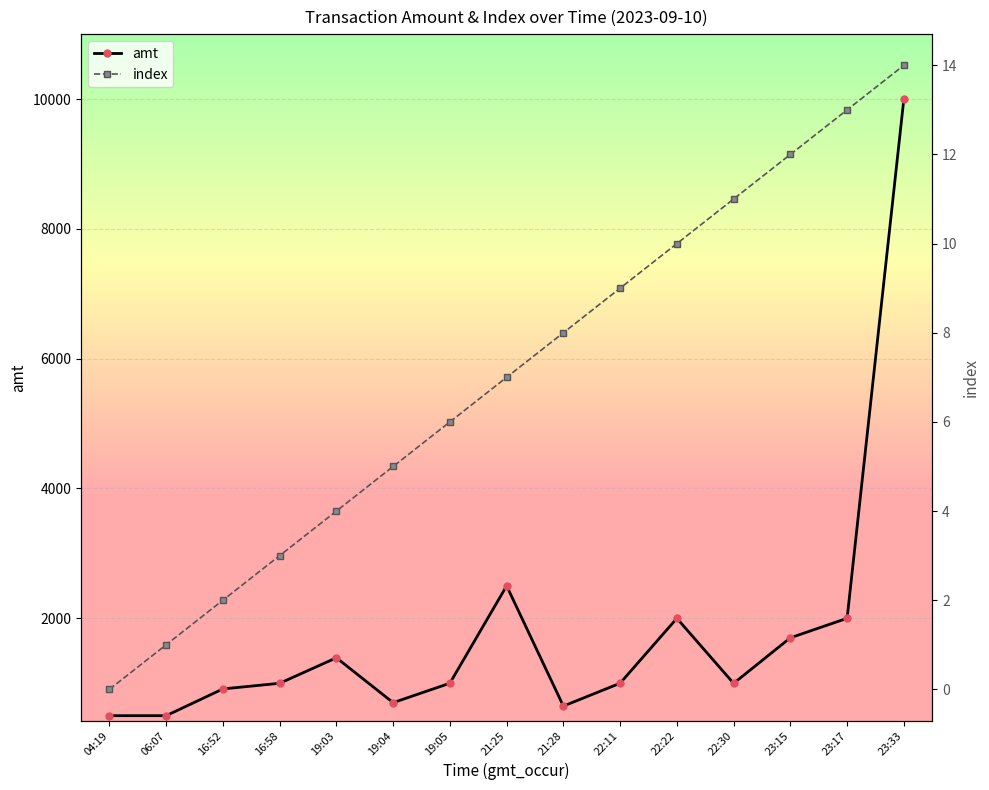

What is the label of the 4th point from the right?

22:30